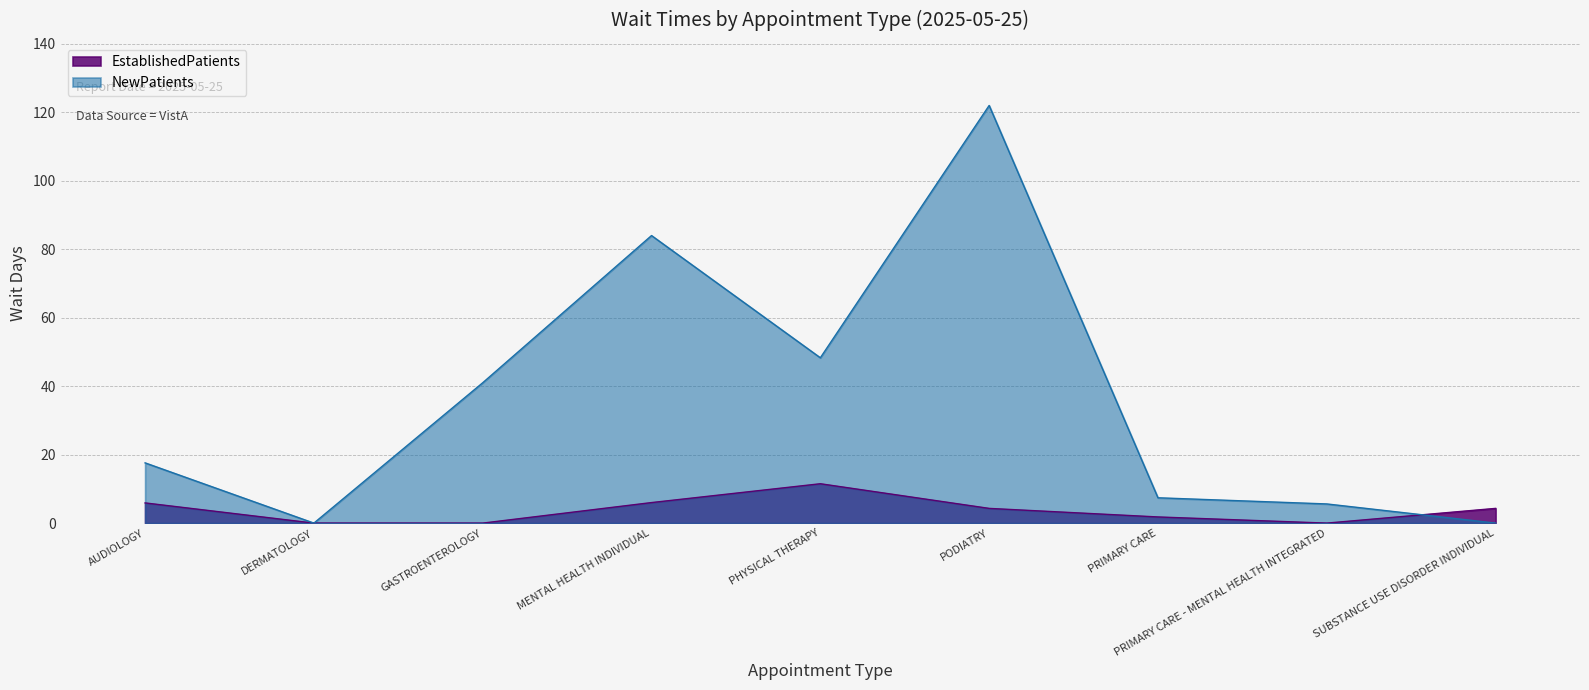

At which category is the sum across all series the highest?

PODIATRY